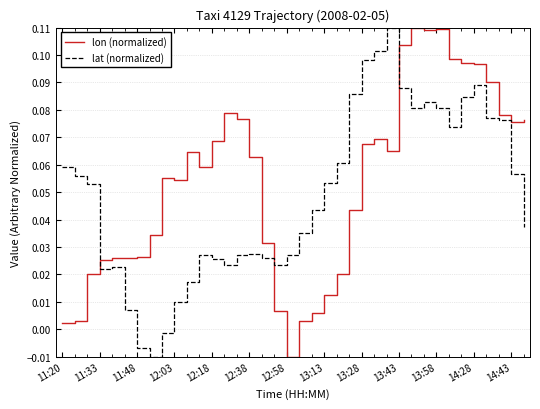

Rank the series by their average value, from highest to lowest.

lon (normalized), lat (normalized)